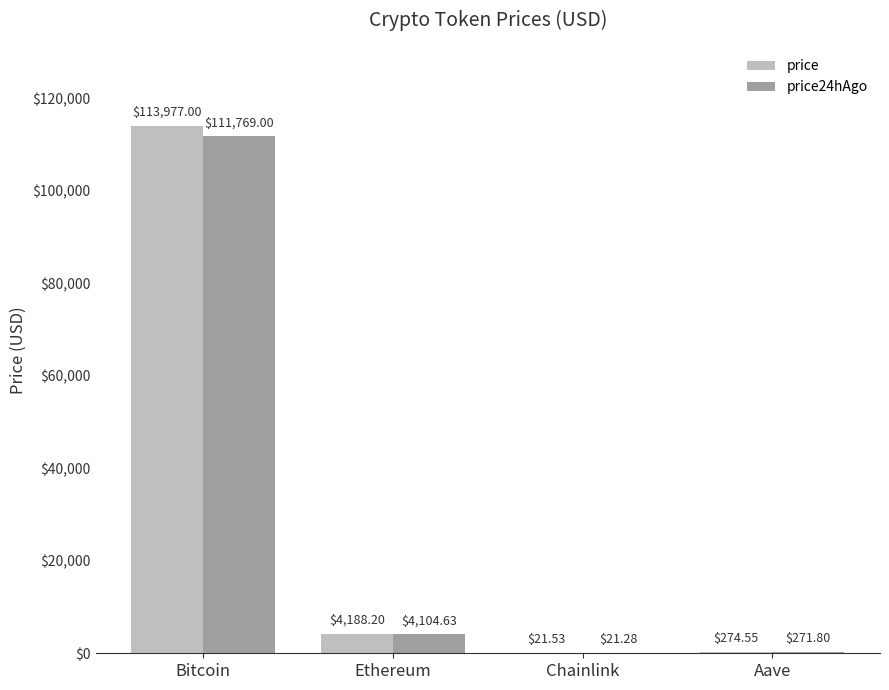

What is the average value of the price series?

29615.3